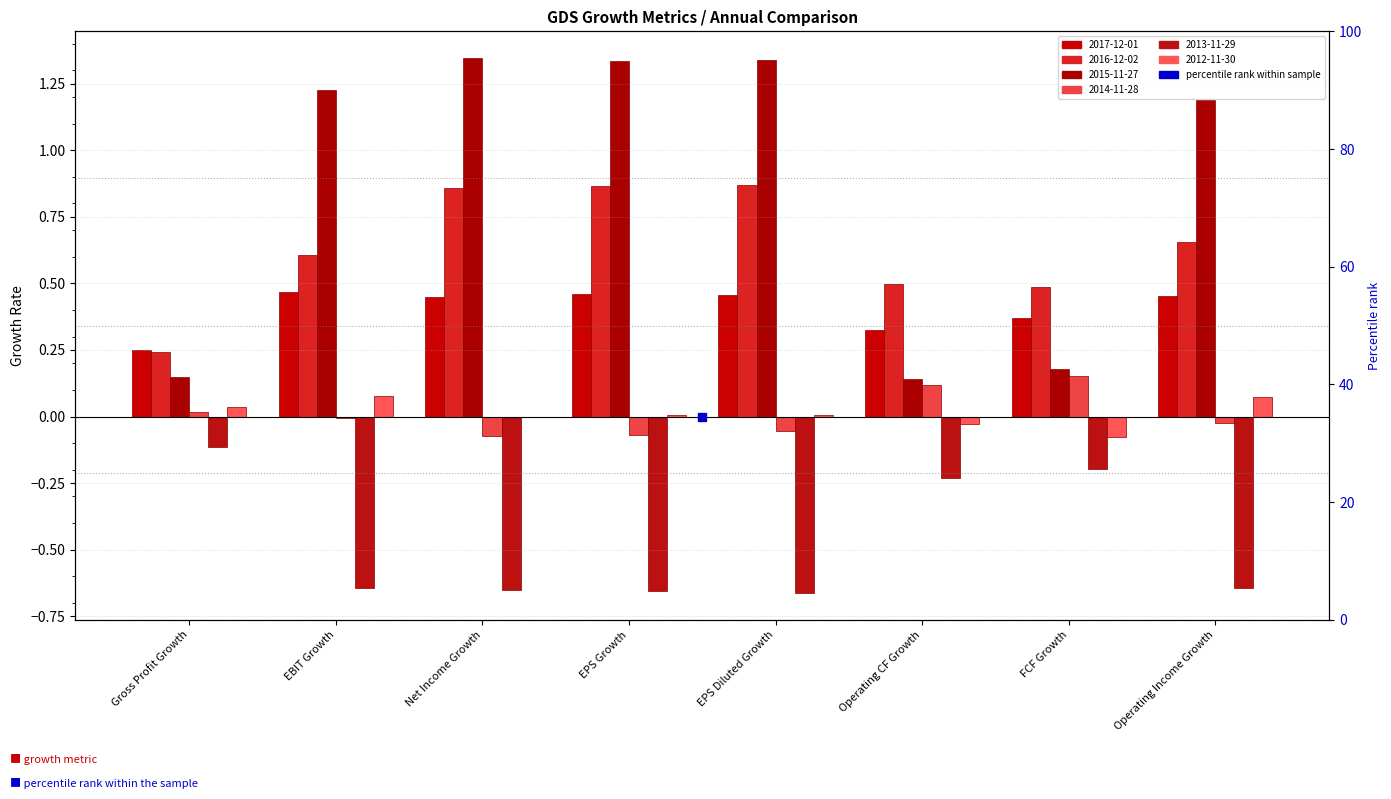

Reading right to left, transcribe all the data shown in this chart.

2017-12-01: 0.5	0.4	0.3	0.5	0.5	0.4	0.5	0.2
2016-12-02: 0.7	0.5	0.5	0.9	0.9	0.9	0.6	0.2
2015-11-27: 1.2	0.2	0.1	1.3	1.3	1.3	1.2	0.1
2014-11-28: -0.0	0.2	0.1	-0.1	-0.1	-0.1	-0.0	0.0
2013-11-29: -0.6	-0.2	-0.2	-0.7	-0.7	-0.7	-0.6	-0.1
2012-11-30: 0.1	-0.1	-0.0	0.0	0.0	-0.0	0.1	0.0